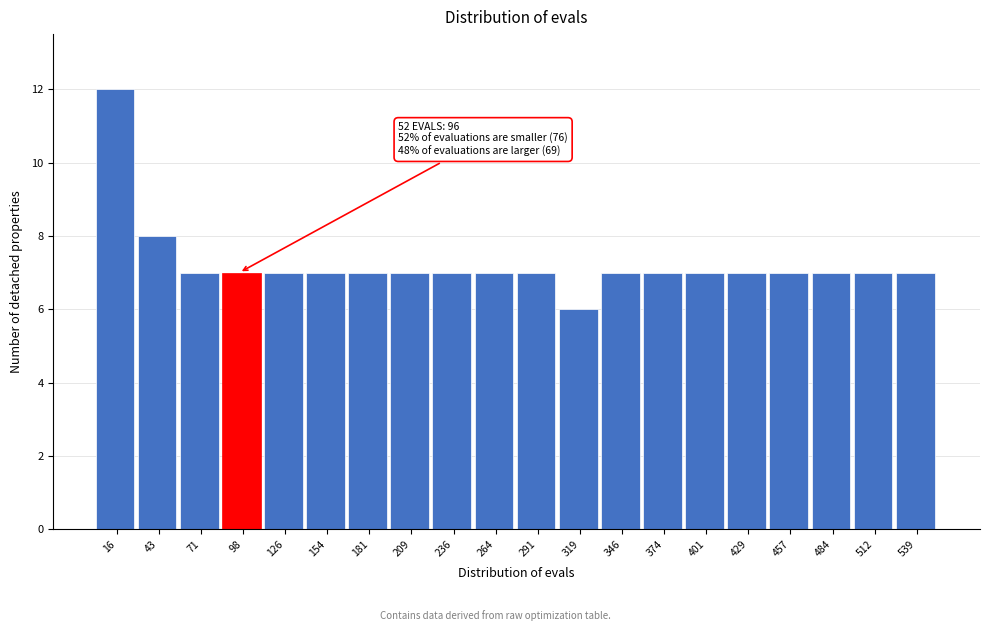

Which range on the x-axis has the tallest bar?

0 to 30